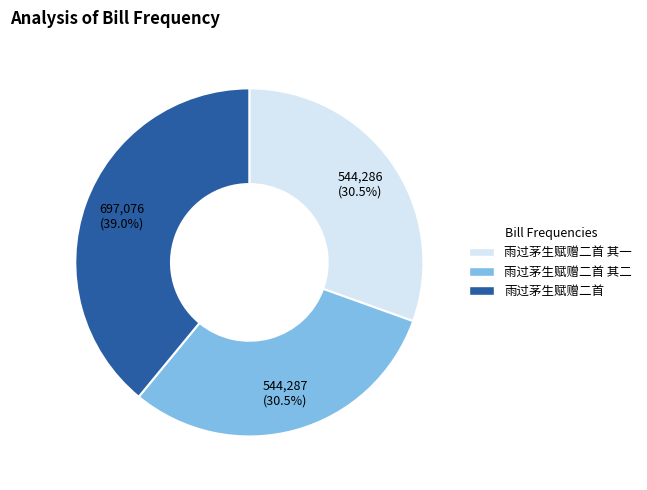

Which category has the biggest portion of the pie?

雨过茅生赋赠二首